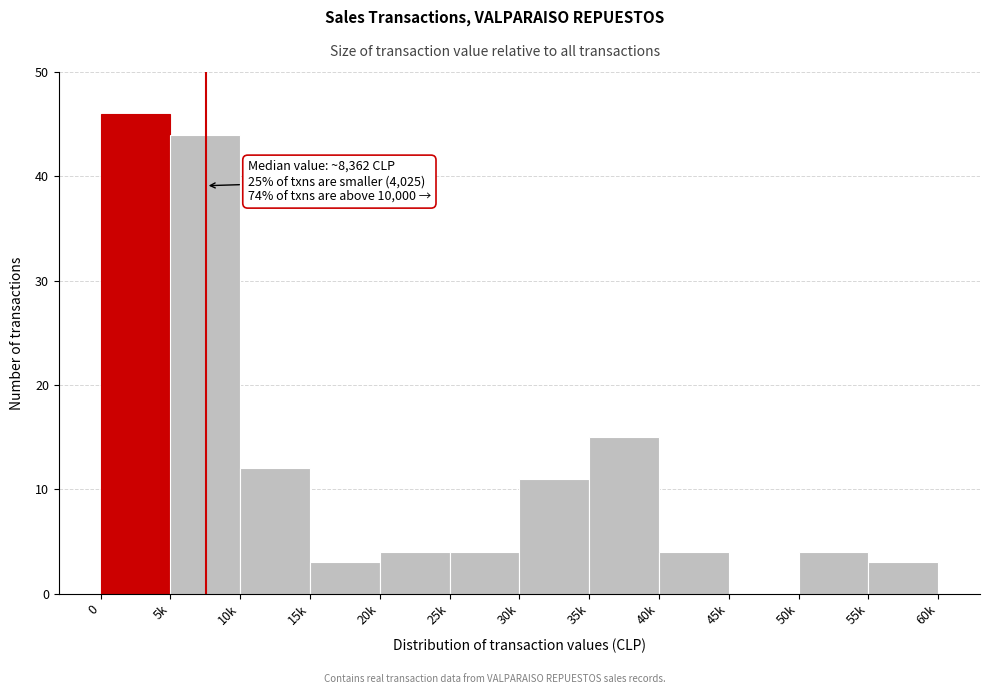

Reading left to right, transcribe all the data shown in this chart.

0=46	5k=44	10k=12	15k=3	20k=4	25k=4	30k=11	35k=15	40k=4	45k=0	50k=4	55k=3